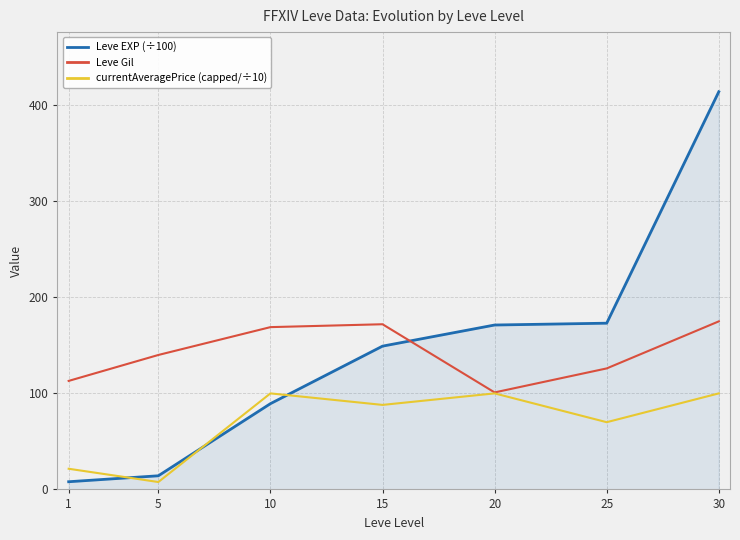

Is the value of currentAveragePrice (capped/÷10) at 1 greater than the value of Leve Gil at 5?

No